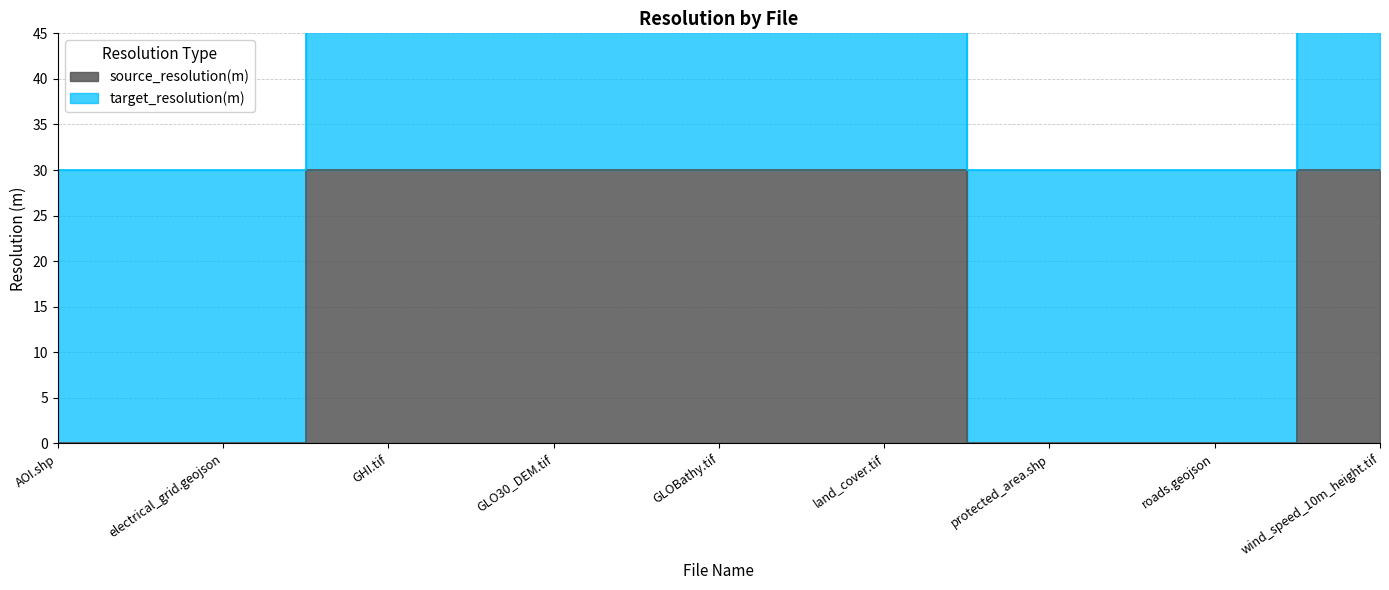

Which label corresponds to the smallest value in the chart?

AOI.shp